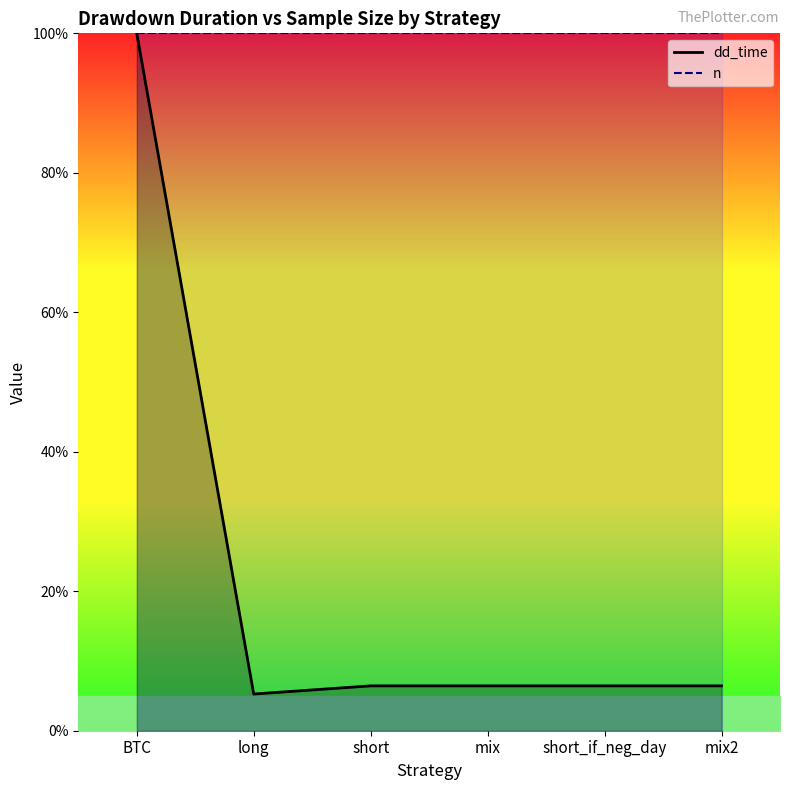

Reading left to right, what are all the values shown in this chart?

dd_time: BTC=100.0	long=5.3	short=6.4	mix=6.4	short_if_neg_day=6.4	mix2=6.4
n: BTC=100.0	long=100.0	short=100.0	mix=100.0	short_if_neg_day=100.0	mix2=100.0